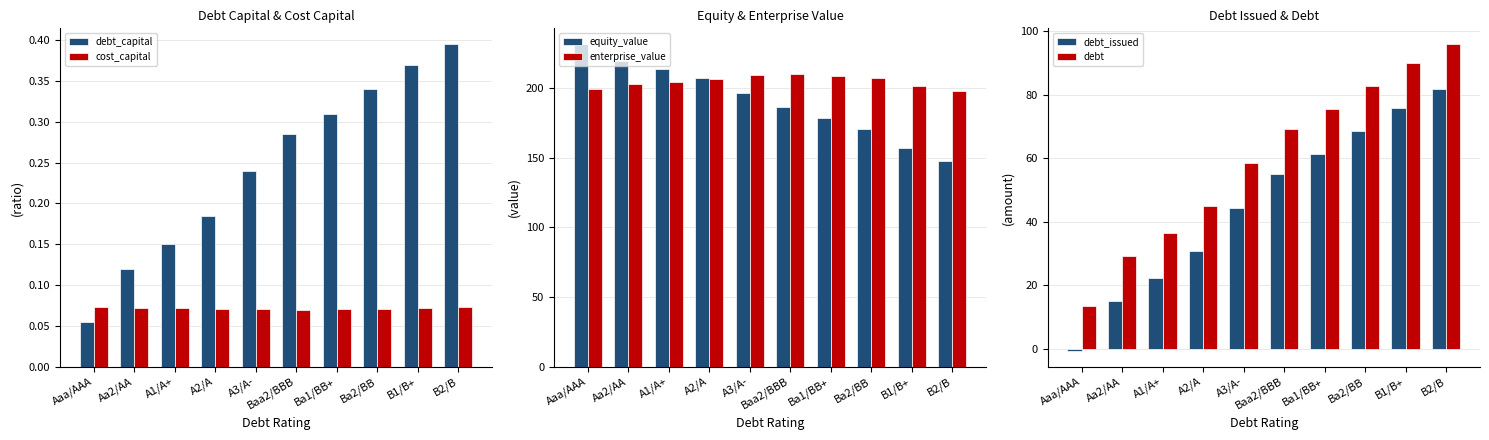

What is the highest value of the enterprise_value series?

210.0